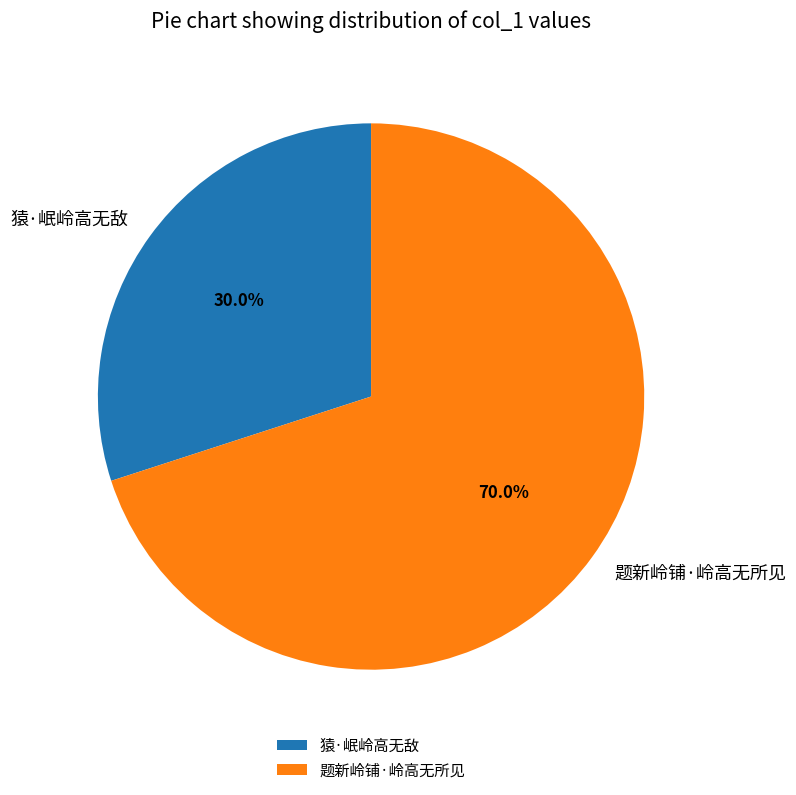

How many slices are in this pie chart?

2